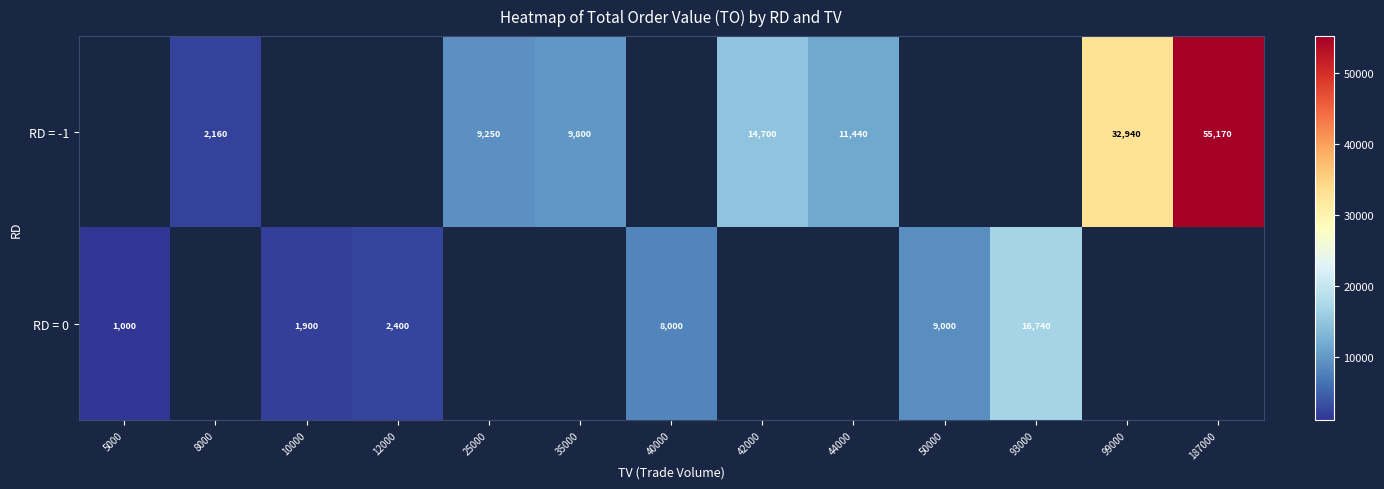

What is the difference between the RD = -1 values at 25000 and 8000?

7090